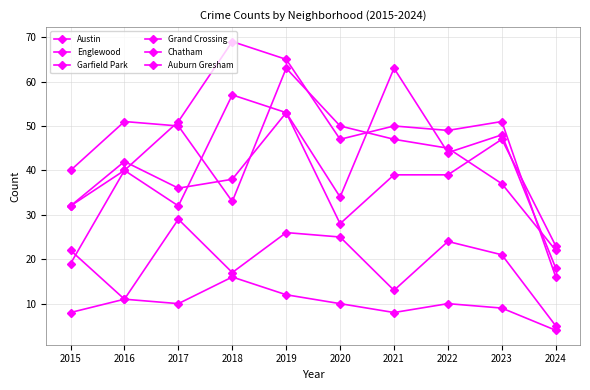

Between 2016 and 2018, which series saw the biggest shift?

Garfield Park